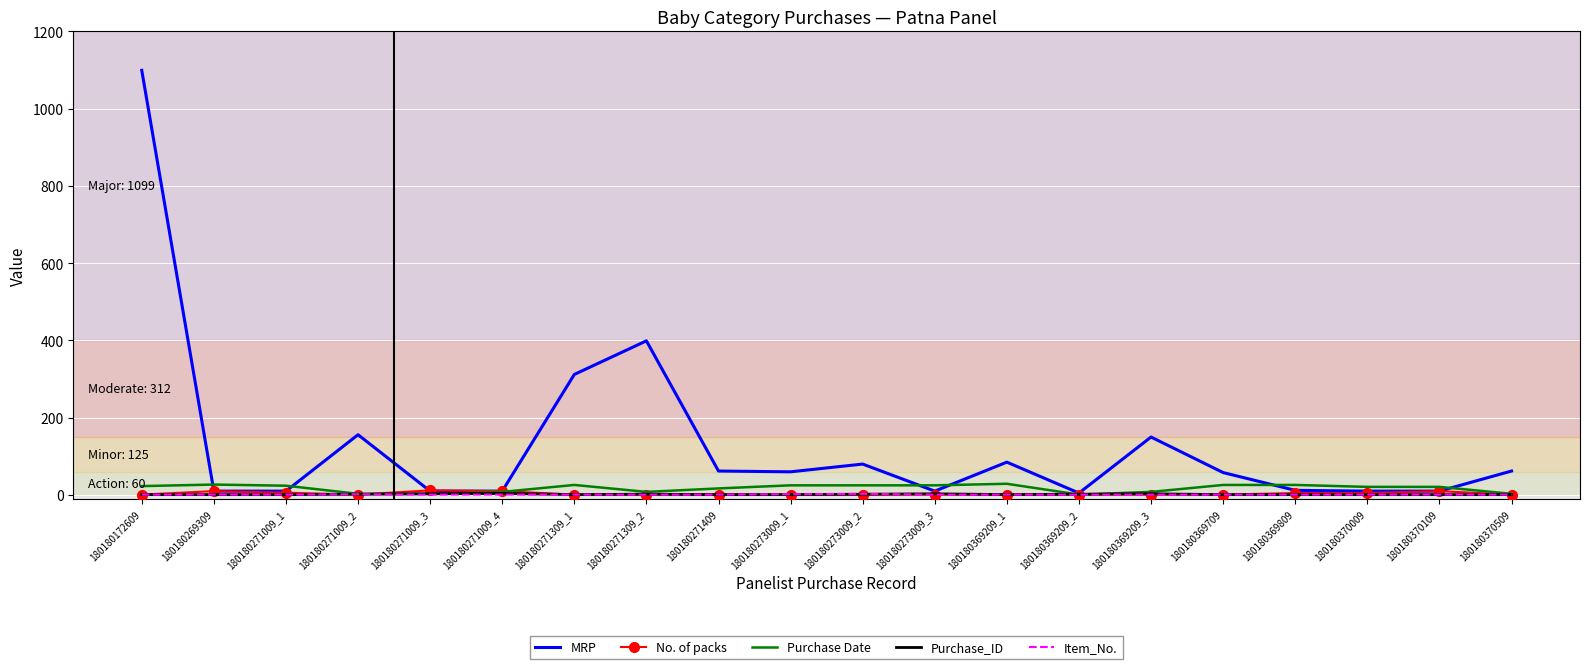

Which series has the widest spread of values?

MRP